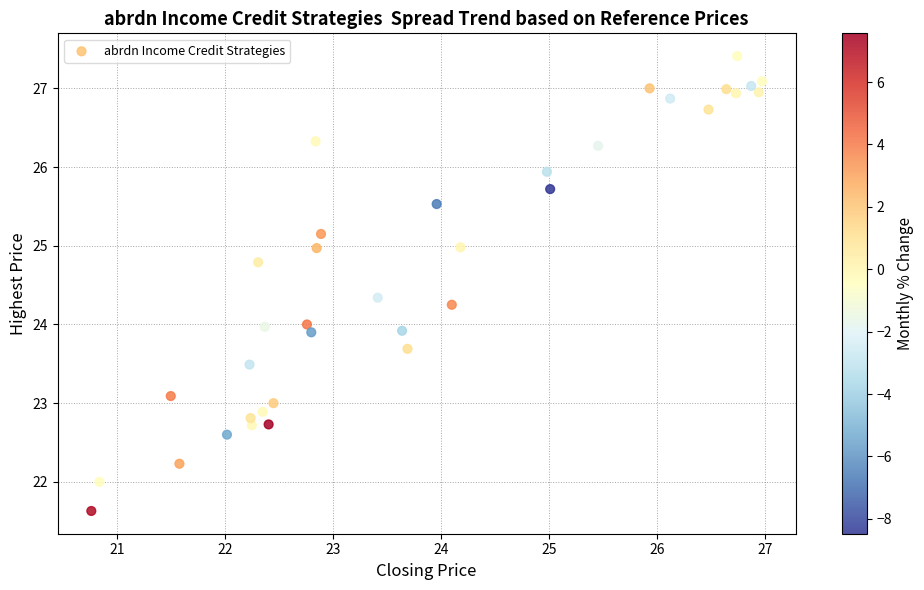

What is the range of Y values (max minus min)?

5.8